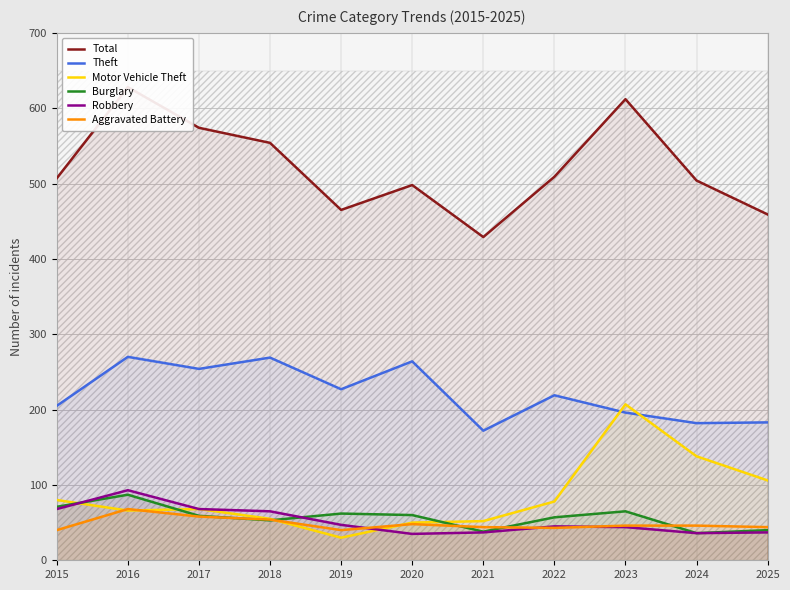

True or false: Burglary and Aggravated Battery cross at least once.

True